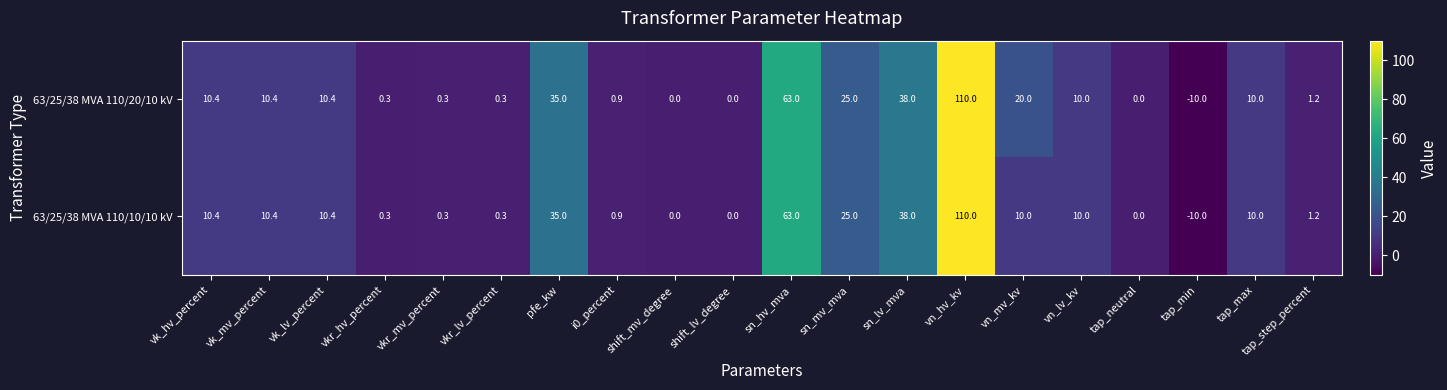

The value of 63/25/38 MVA 110/20/10 kV at vkr_mv_percent is 0.1. True or false?

False